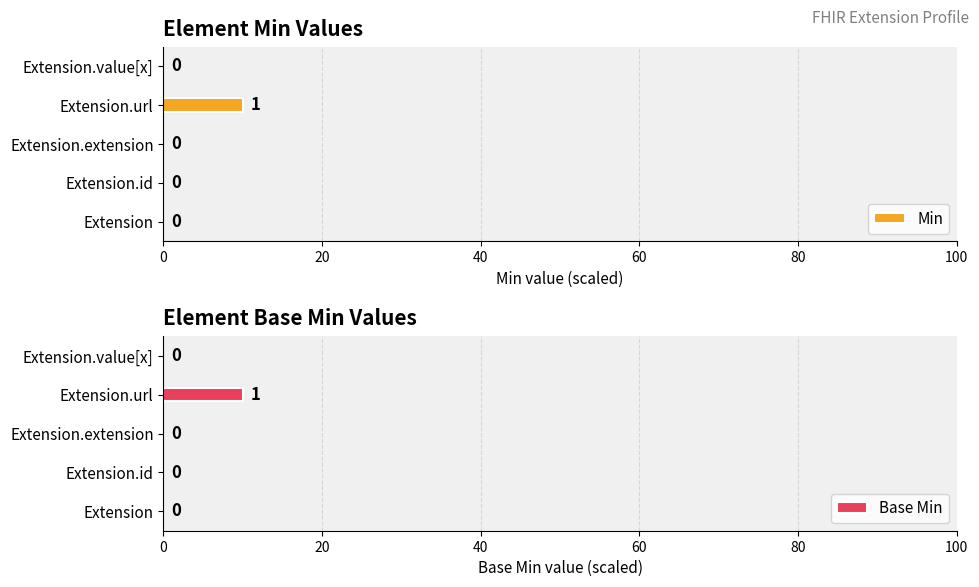

Is it true that Min equals -4 at Extension.extension?

False